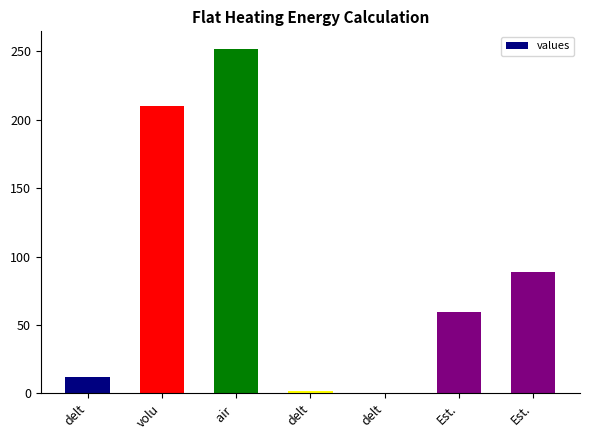

What is the maximum value shown in the chart?

252.0